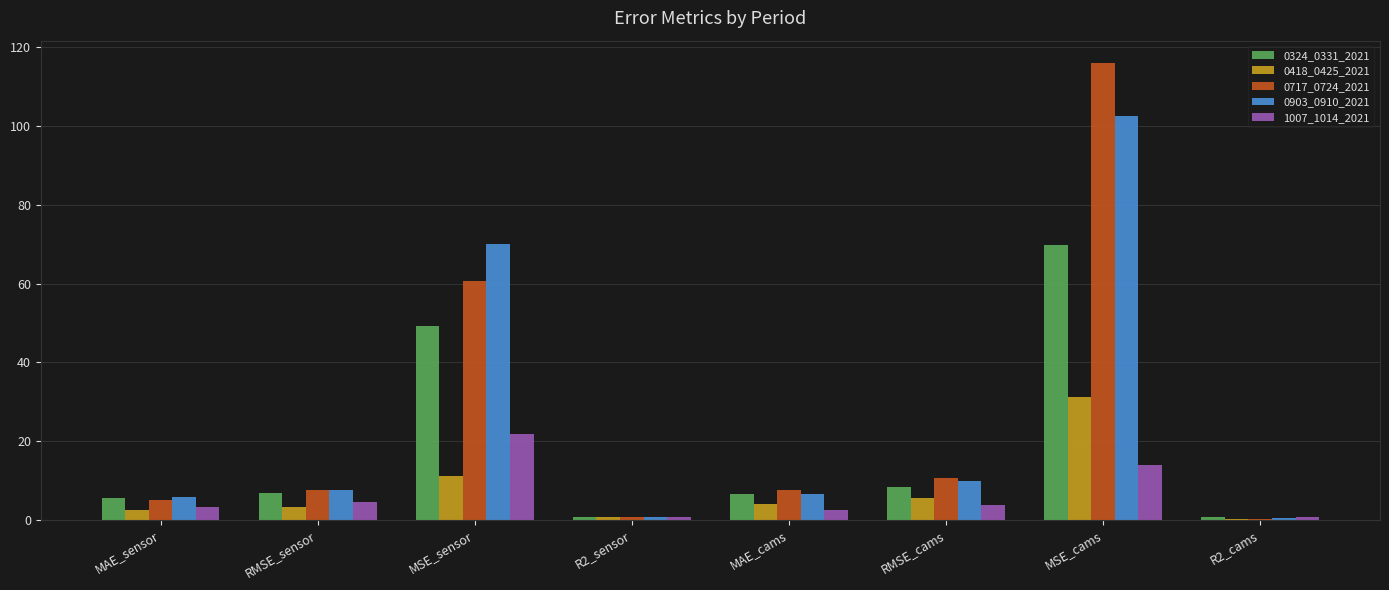

Is the value of 0418_0425_2021 at MAE_cams greater than the value of 0903_0910_2021 at MSE_cams?

No